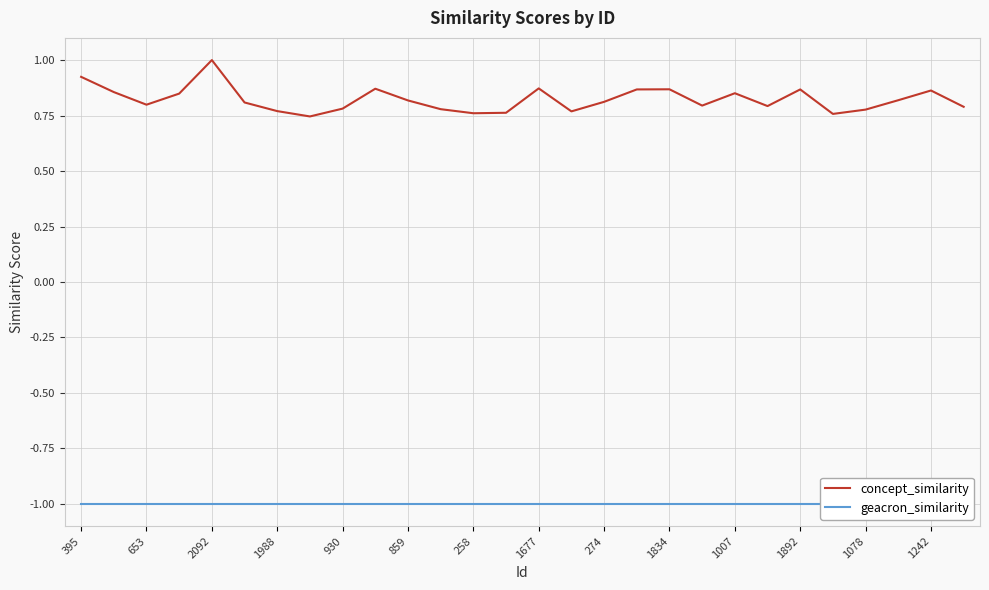

Count the number of data series in this chart.

2